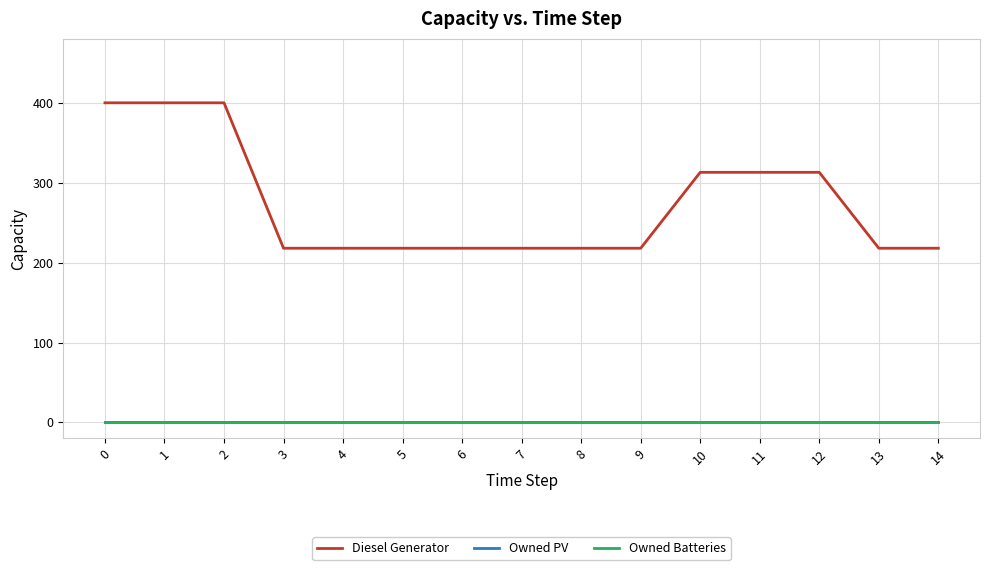

At how many categories does at least one series exceed 378?

3